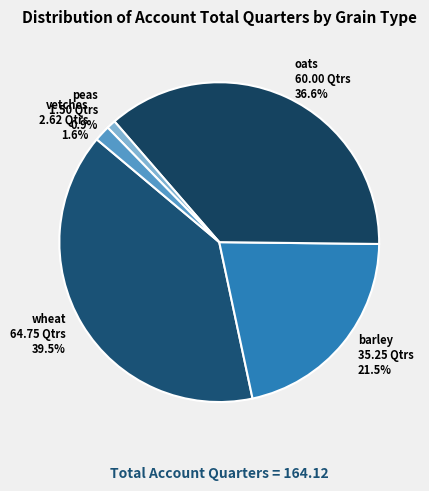

Between barley and wheat, which is larger?

wheat